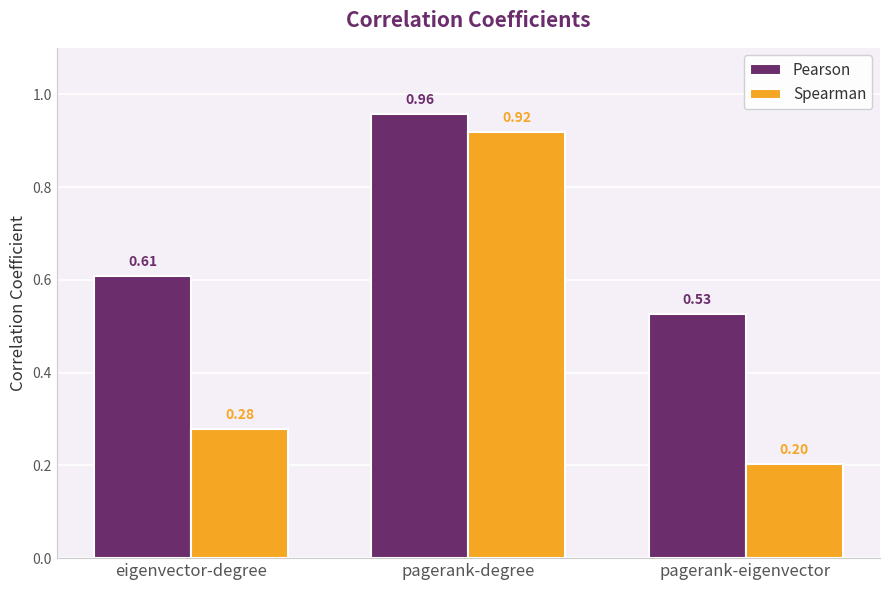

What are all the series names shown in the legend?

Pearson, Spearman